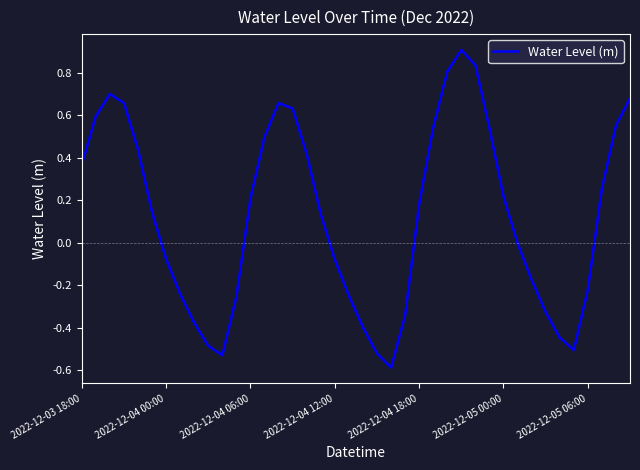

What is the maximum value shown in the chart?

0.9